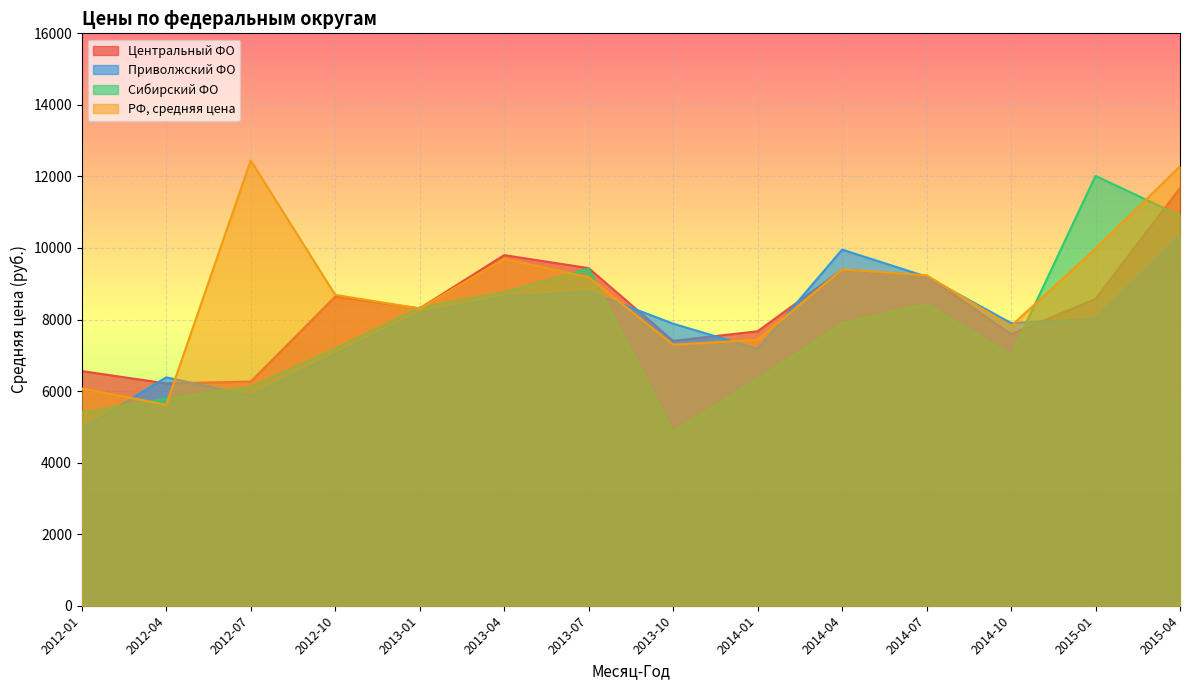

Rank the categories by Сибирский ФО value from lowest to highest.

2013-10, 2012-01, 2012-04, 2012-07, 2014-01, 2014-10, 2012-10, 2014-04, 2013-01, 2014-07, 2013-04, 2013-07, 2015-04, 2015-01